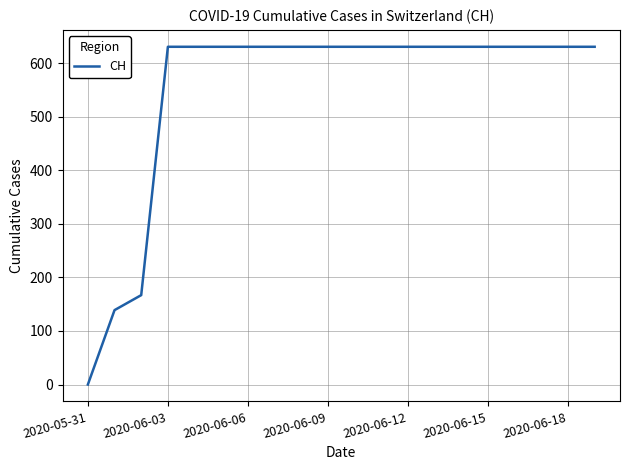

What is the difference between the maximum and minimum values?

631